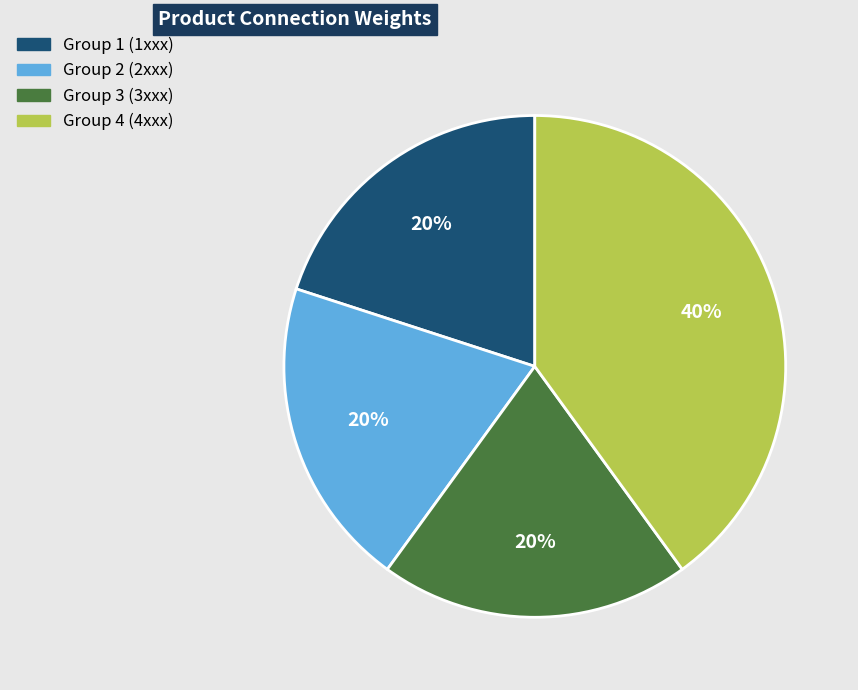

Which category has the biggest portion of the pie?

Group 4 (4xxx)